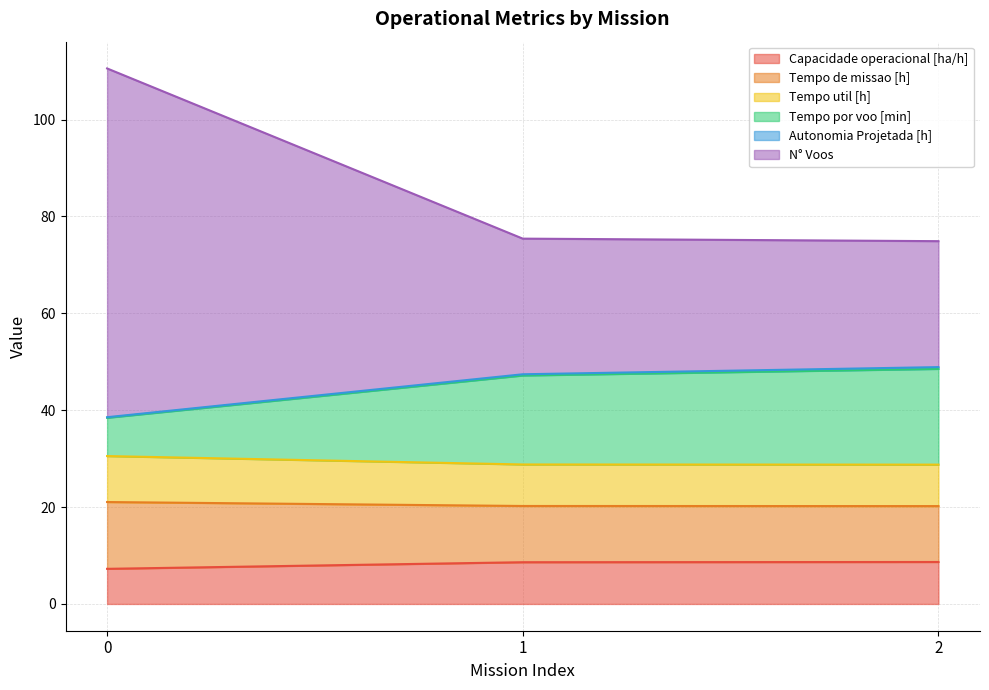

What is the spread (max minus min) of values at 2?

66.2